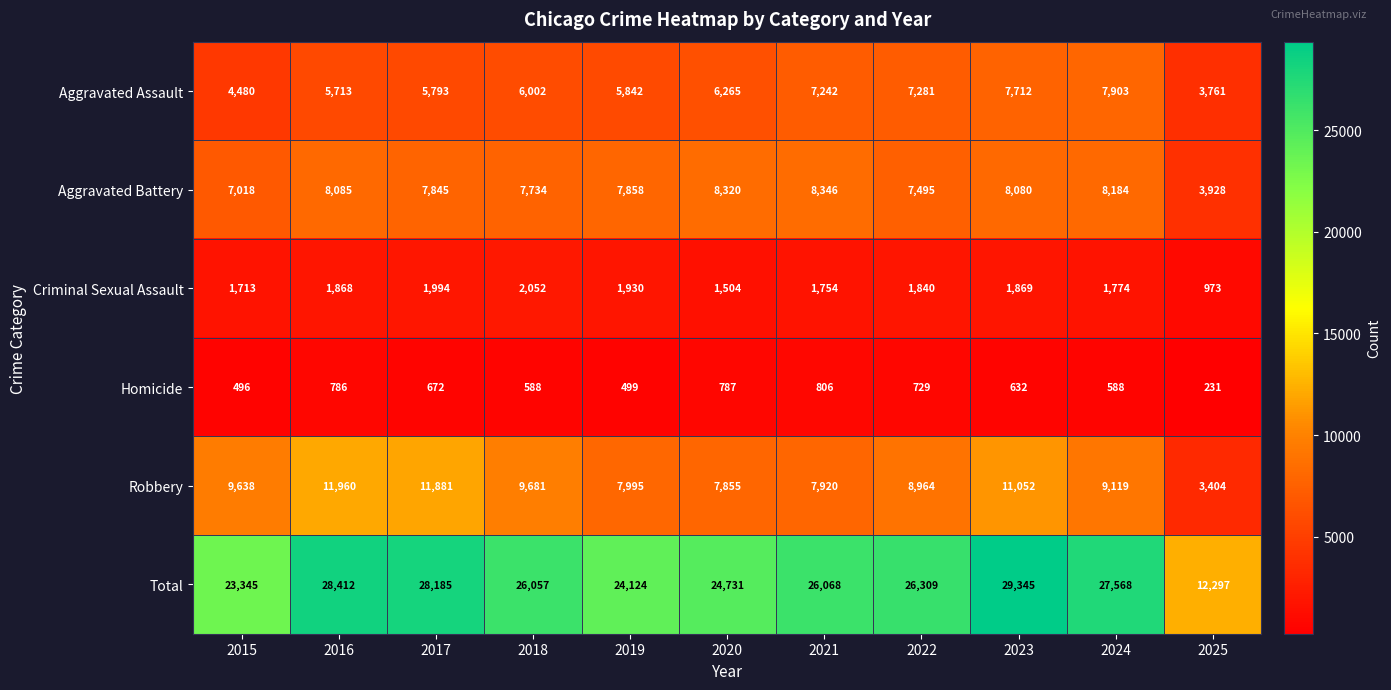

Which category has the lowest value across all series?

2025